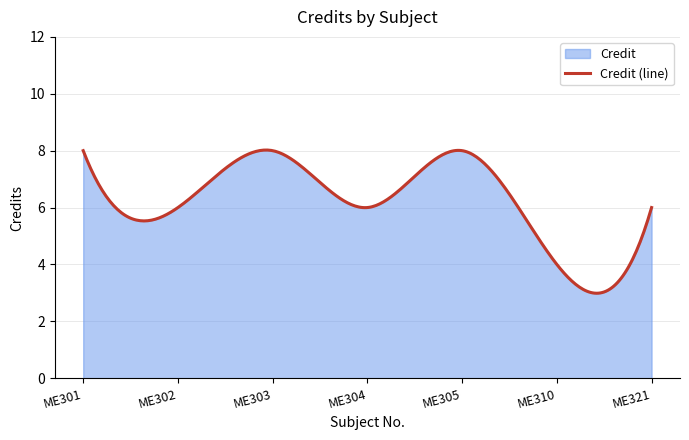

True or false: the data shows 8 at ME305.

True